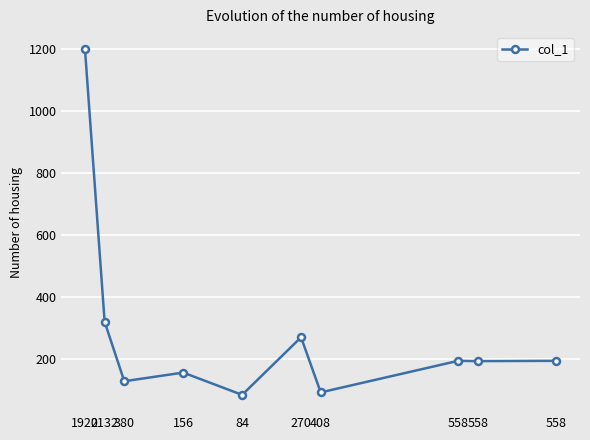

Reading right to left, extract all data points from this chart.

558=194	558=193	558=194	408=92	270=270	84=84	156=156	380=128	2132=320	1920=1200